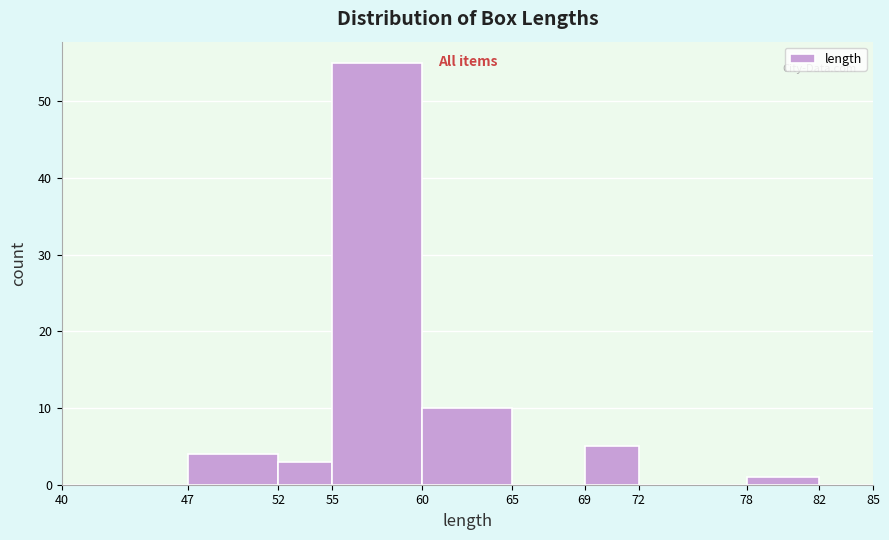

Which range on the x-axis has the tallest bar?

55 to 60